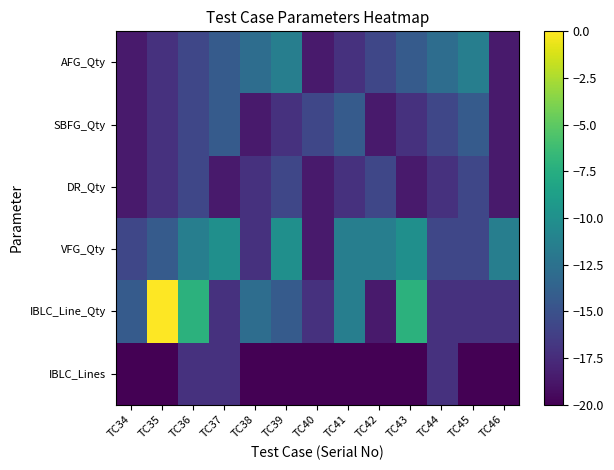

Reading left to right, extract all data points from this chart.

IBLC_Lines: TC34=-20.0	TC35=-20.0	TC36=-17.1	TC37=-17.1	TC38=-20.0	TC39=-20.0	TC40=-20.0	TC41=-20.0	TC42=-20.0	TC43=-20.0	TC44=-17.1	TC45=-20.0	TC46=-20.0
IBLC_Line_Qty: TC34=-14.3	TC35=-0.0	TC36=-7.1	TC37=-17.1	TC38=-12.9	TC39=-14.3	TC40=-17.1	TC41=-11.4	TC42=-18.6	TC43=-7.1	TC44=-17.1	TC45=-17.1	TC46=-17.1
VFG_Qty: TC34=-15.7	TC35=-14.3	TC36=-11.4	TC37=-10.0	TC38=-17.1	TC39=-10.0	TC40=-18.6	TC41=-11.4	TC42=-11.4	TC43=-10.0	TC44=-15.7	TC45=-15.7	TC46=-11.4
DR_Qty: TC34=-18.6	TC35=-17.1	TC36=-15.7	TC37=-18.6	TC38=-17.1	TC39=-15.7	TC40=-18.6	TC41=-17.1	TC42=-15.7	TC43=-18.6	TC44=-17.1	TC45=-15.7	TC46=-18.6
SBFG_Qty: TC34=-18.6	TC35=-17.1	TC36=-15.7	TC37=-14.3	TC38=-18.6	TC39=-17.1	TC40=-15.7	TC41=-14.3	TC42=-18.6	TC43=-17.1	TC44=-15.7	TC45=-14.3	TC46=-18.6
AFG_Qty: TC34=-18.6	TC35=-17.1	TC36=-15.7	TC37=-14.3	TC38=-12.9	TC39=-11.4	TC40=-18.6	TC41=-17.1	TC42=-15.7	TC43=-14.3	TC44=-12.9	TC45=-11.4	TC46=-18.6